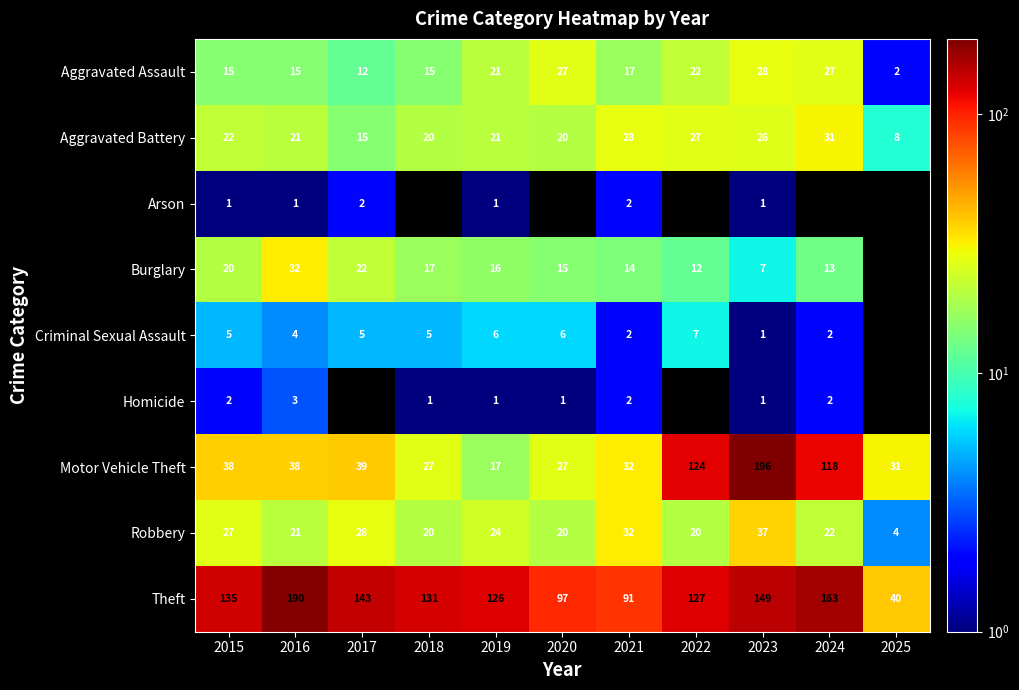

Which has a higher value, 2025 or 2022?

2022